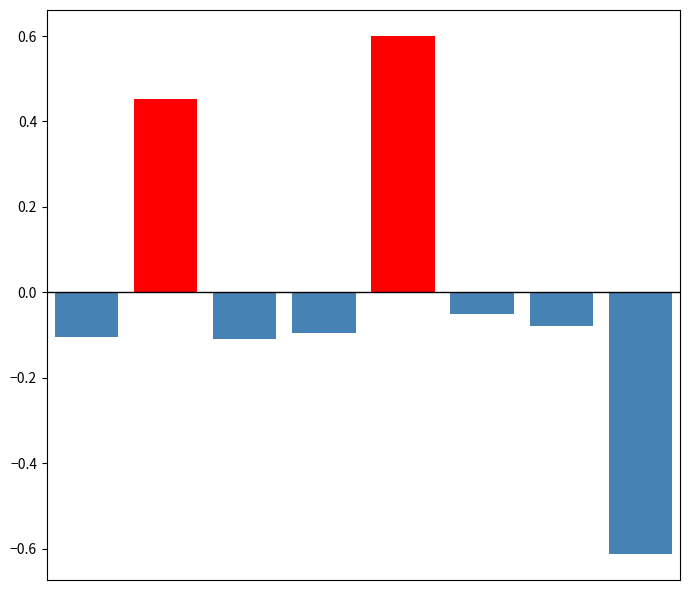

What is the approximate value of col_0_positive at 4?

0.6